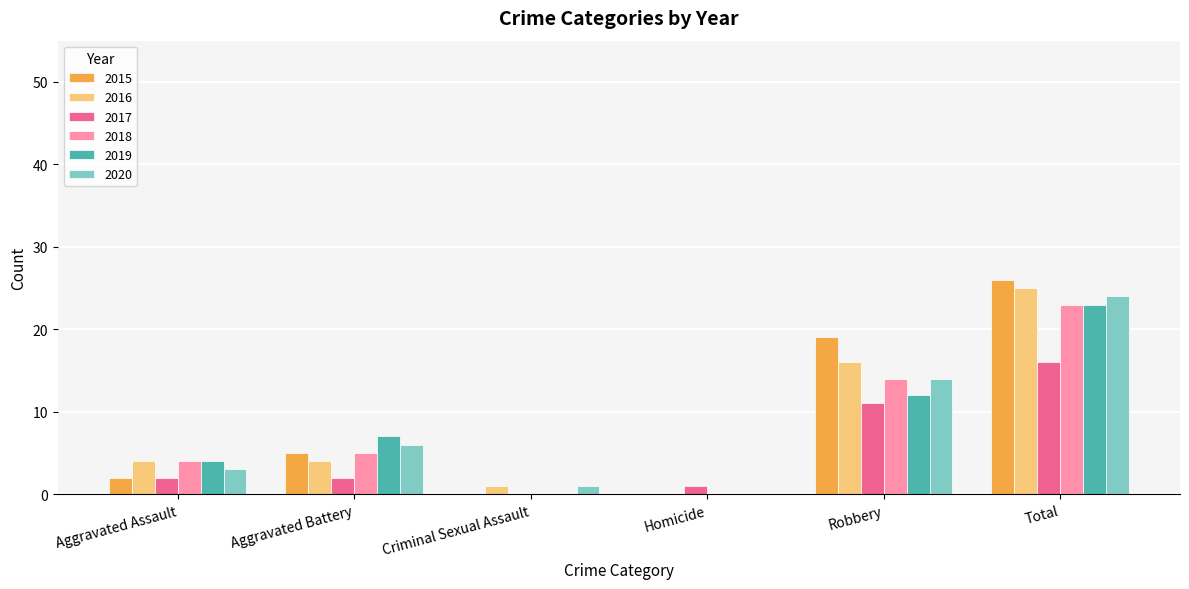

What are all the series names shown in the legend?

2015, 2016, 2017, 2018, 2019, 2020